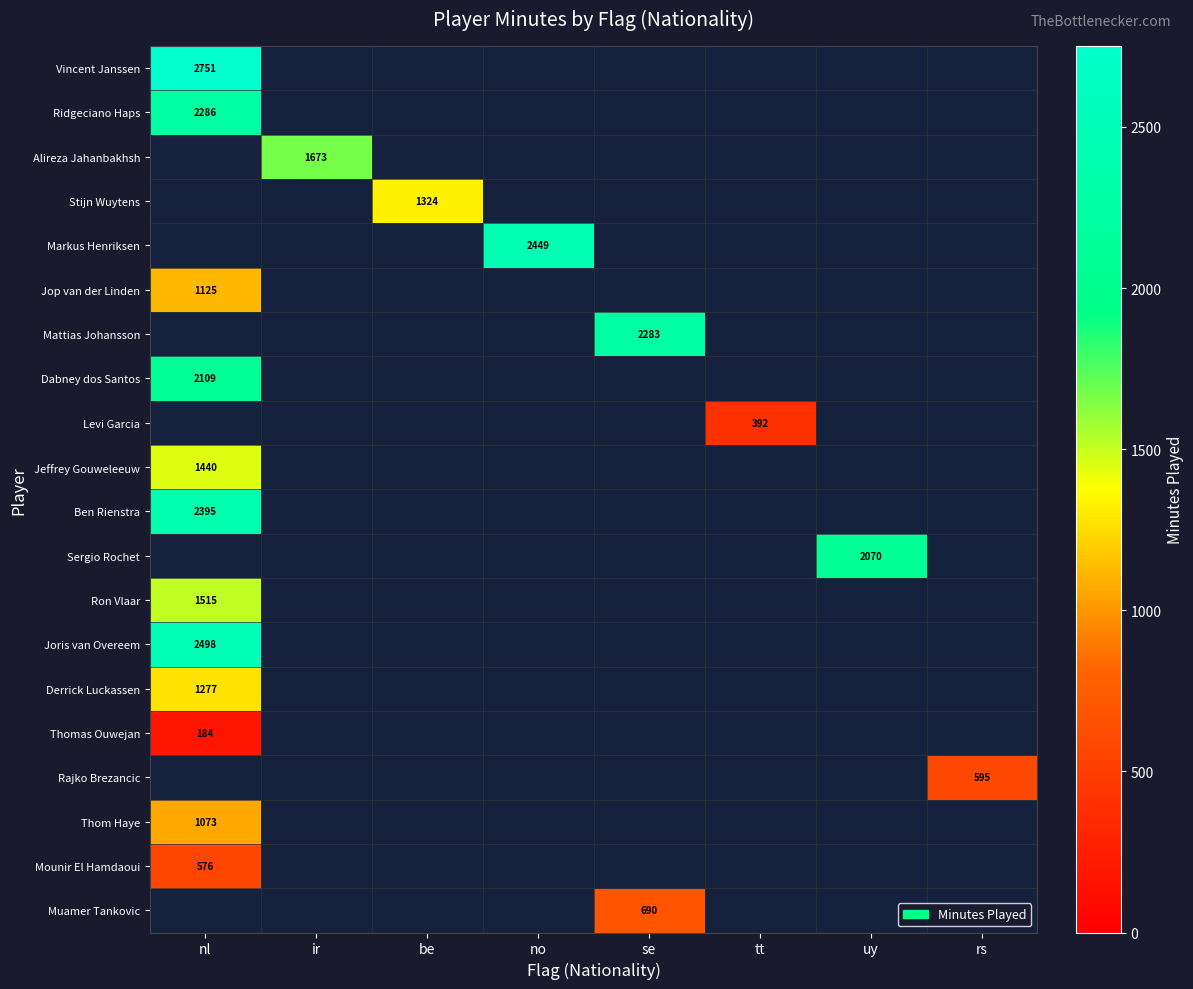

Count the number of data series in this chart.

20